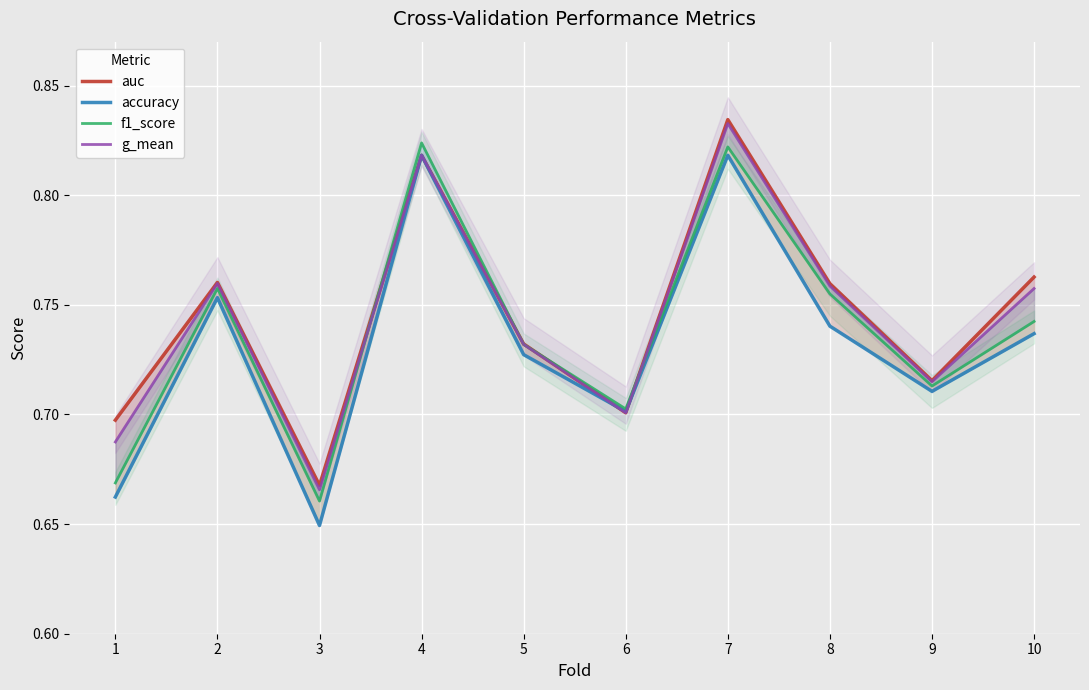

What is the minimum value for f1_score?

0.7